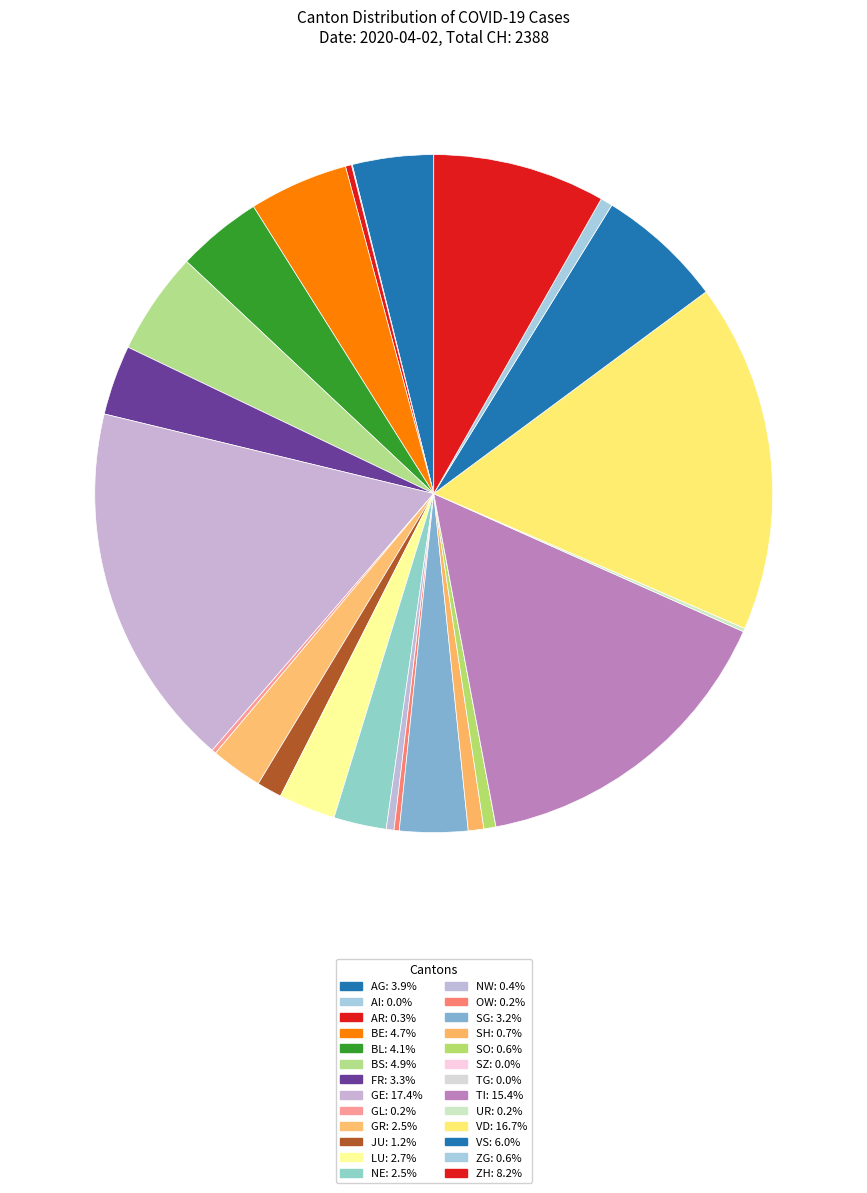

To the nearest percent, what is the difference between the GR and SO slice percentages?

2%